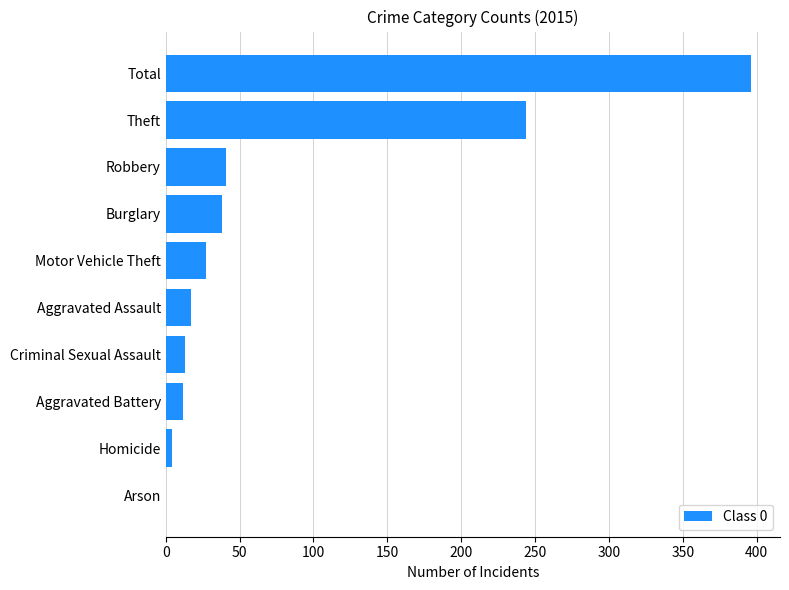

The value at Arson is 0. True or false?

True